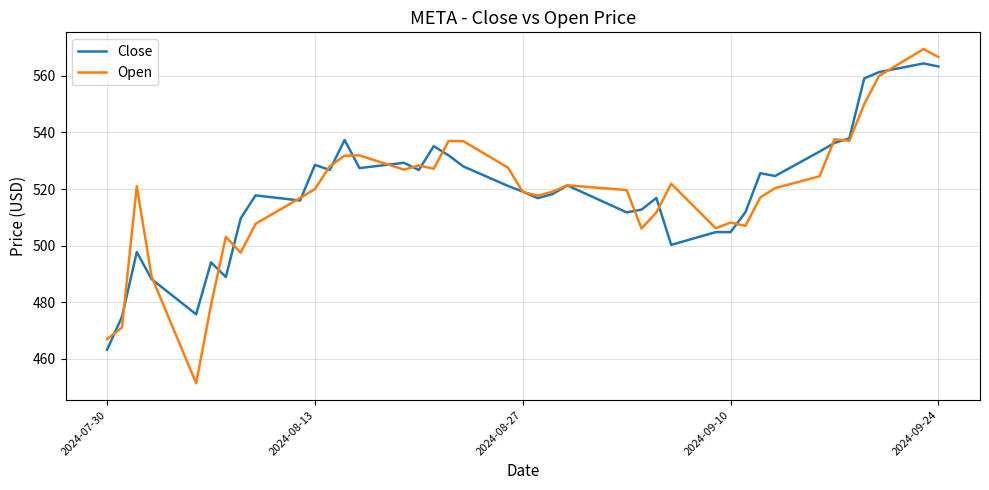

What is the smallest value displayed?

451.3